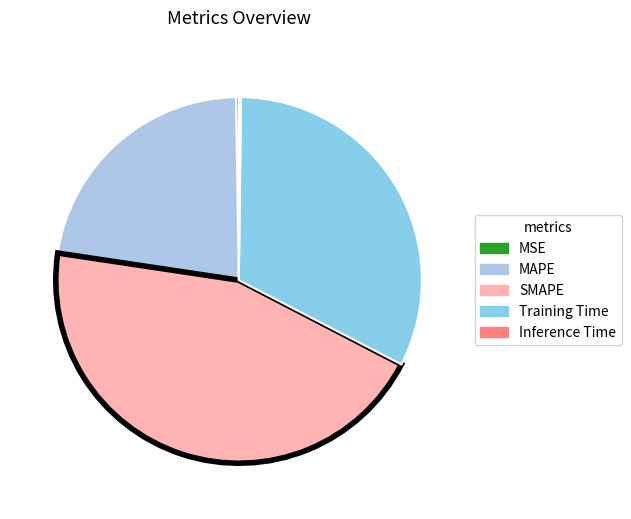

Is there any slice that represents more than half of the pie?

No